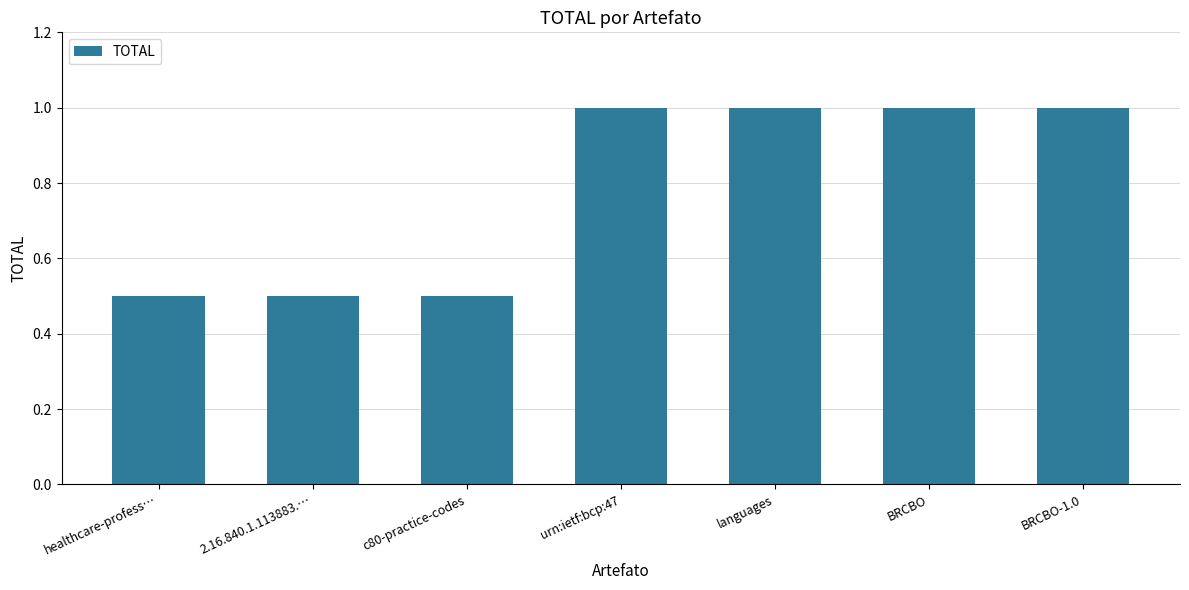

What is the value of the 6th bar from the left?

1.0